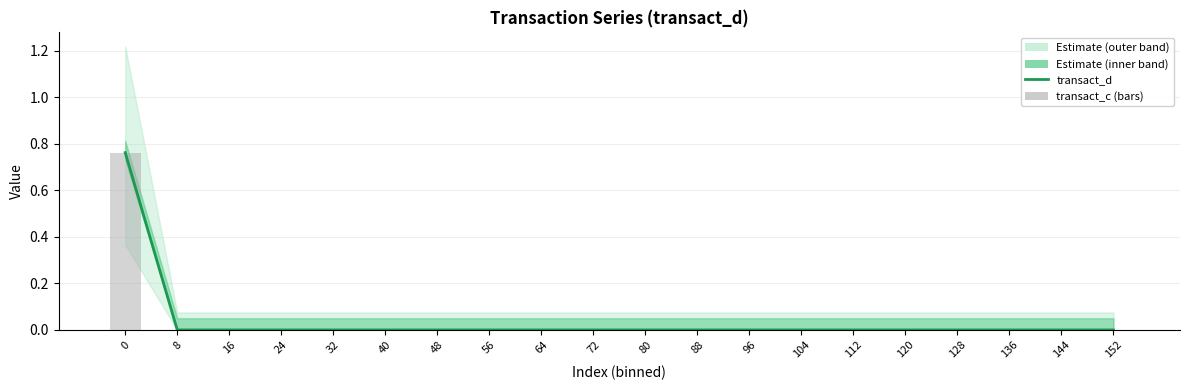

Reading left to right, what are all the values shown in this chart?

transact_d: 0=0.8	8=0.0	16=0.0	24=0.0	32=0.0	40=0.0	48=0.0	56=0.0	64=0.0	72=0.0	80=0.0	88=0.0	96=0.0	104=0.0	112=0.0	120=0.0	128=0.0	136=0.0	144=0.0	152=0.0
transact_c (bars): 0=0.8	8=0.0	16=0.0	24=0.0	32=0.0	40=0.0	48=0.0	56=0.0	64=0.0	72=0.0	80=0.0	88=0.0	96=0.0	104=0.0	112=0.0	120=0.0	128=0.0	136=0.0	144=0.0	152=0.0